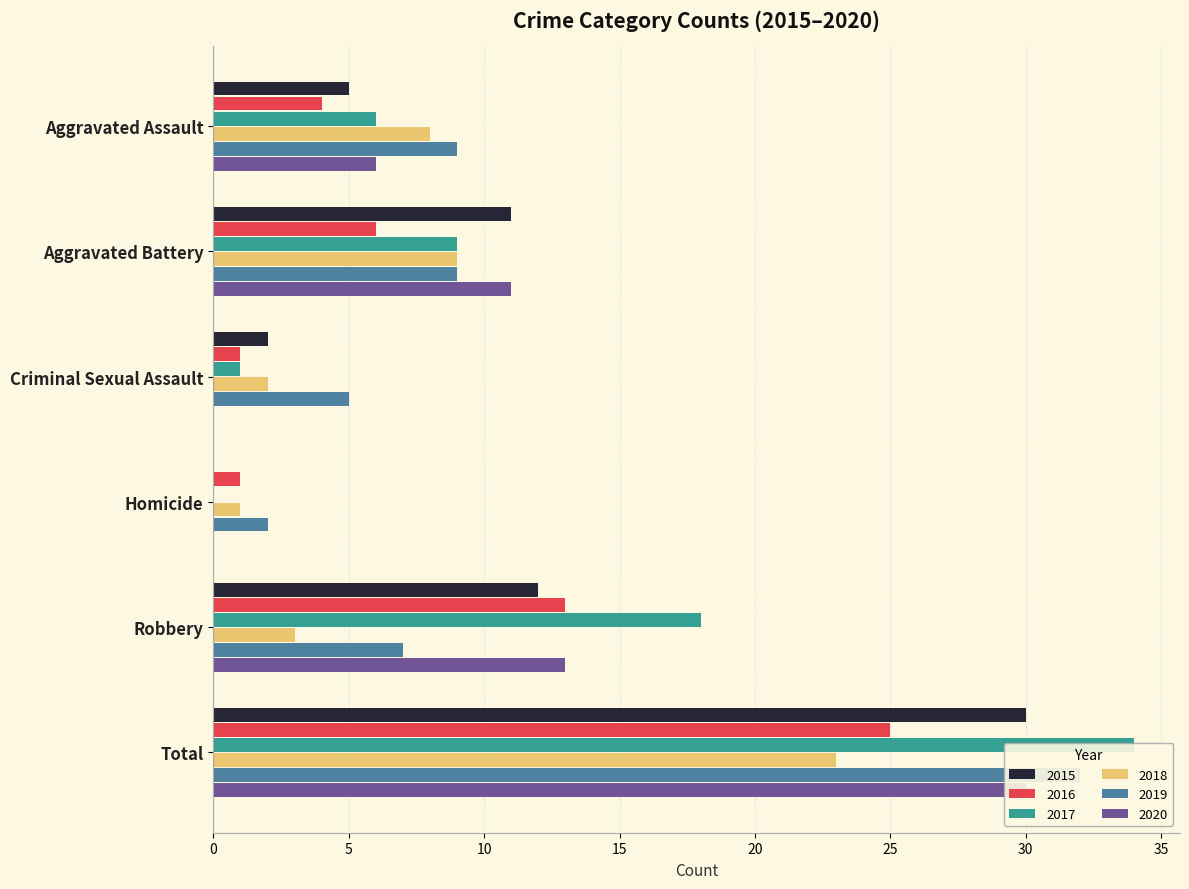

At which label is 2015 closest to 15?

Robbery